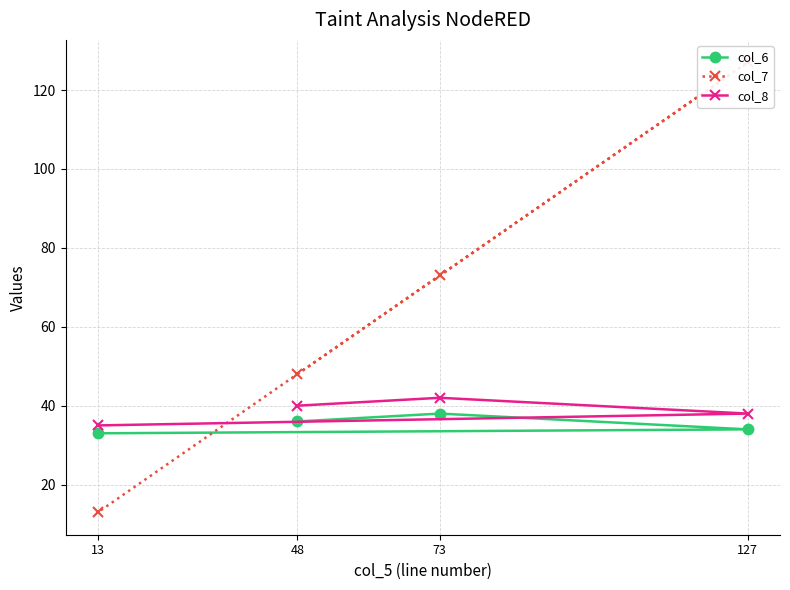

How many categories are shown in the chart?

4